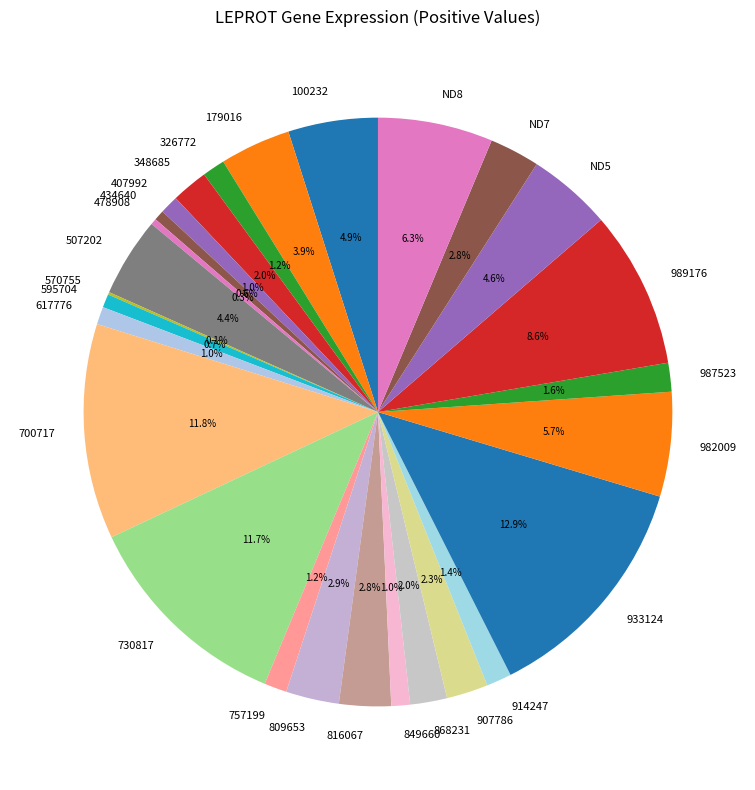

Is it true that ND8 is 6% of the pie?

True